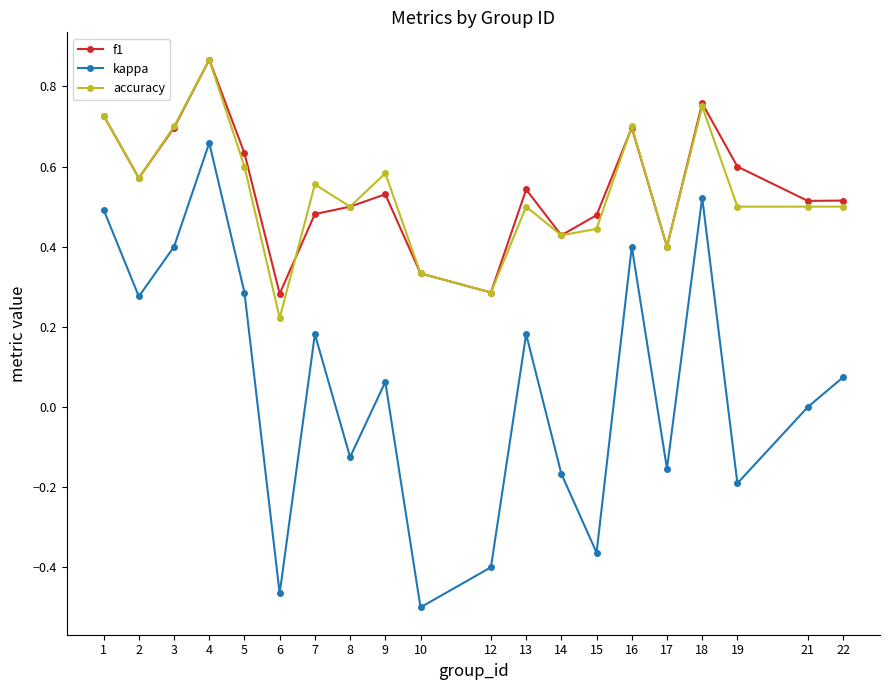

Where is the first local maximum for kappa?

4